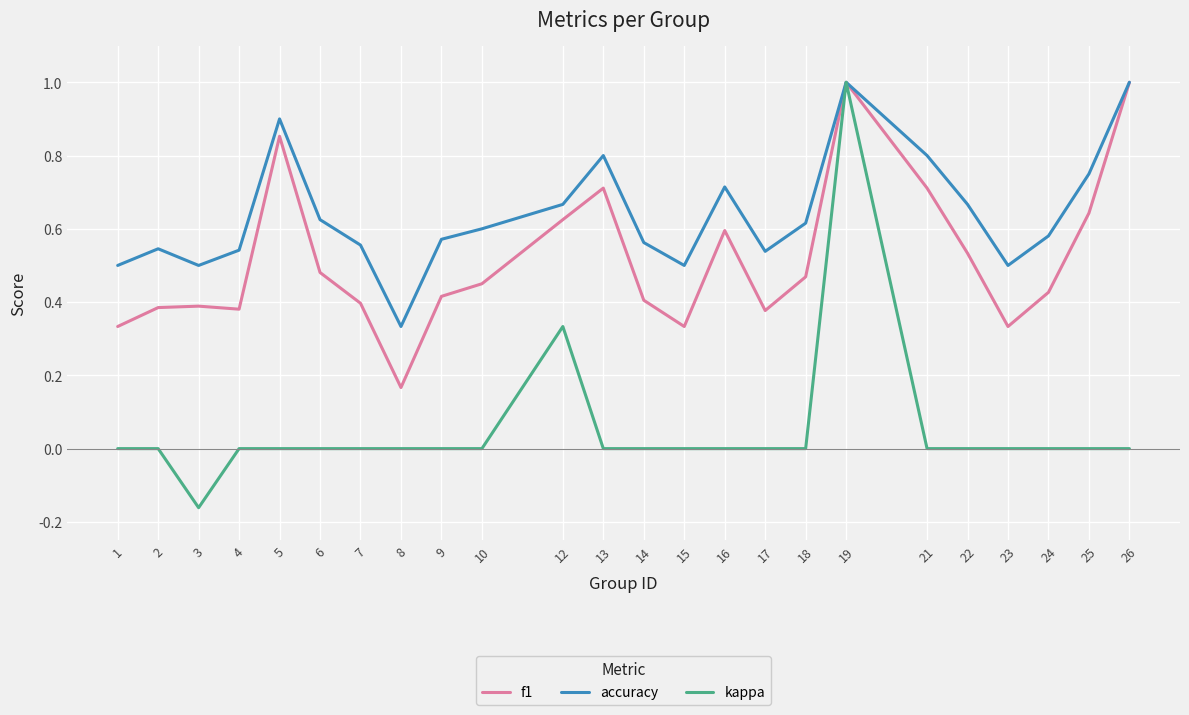

Is the value of kappa at 6 greater than the value of accuracy at 16?

No